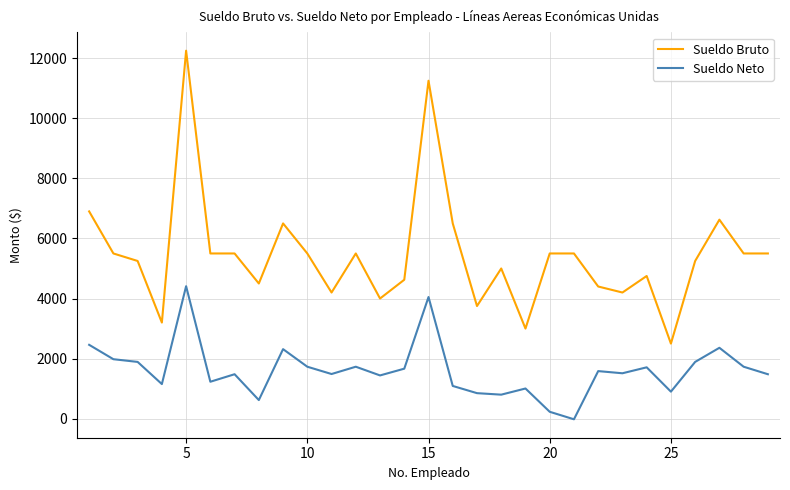

What is the maximum value shown in the chart?

12250